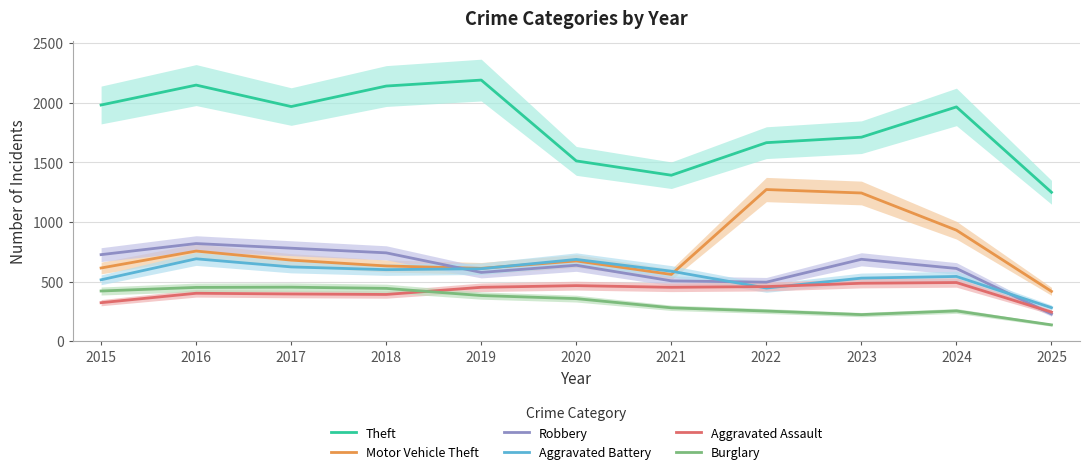

True or false: Robbery and Theft intersect in this chart.

False